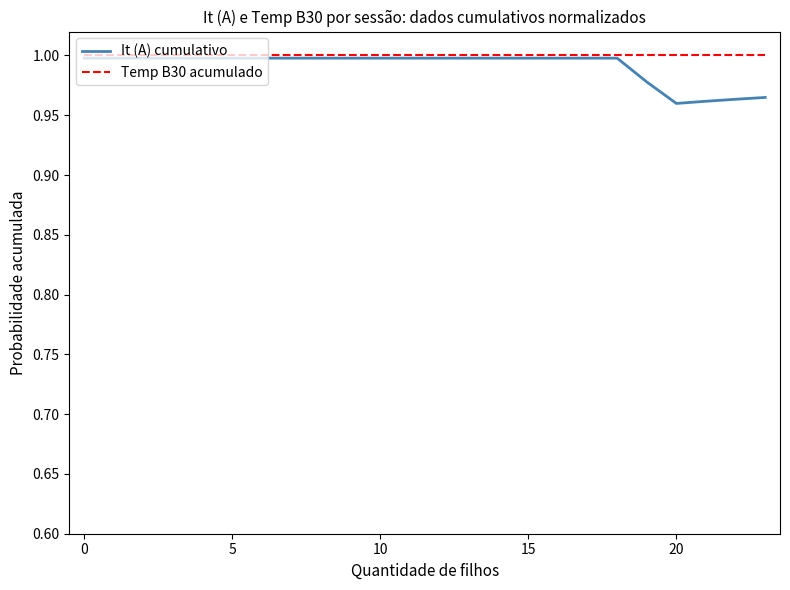

Which series has the widest spread of values?

It (A) cumulativo